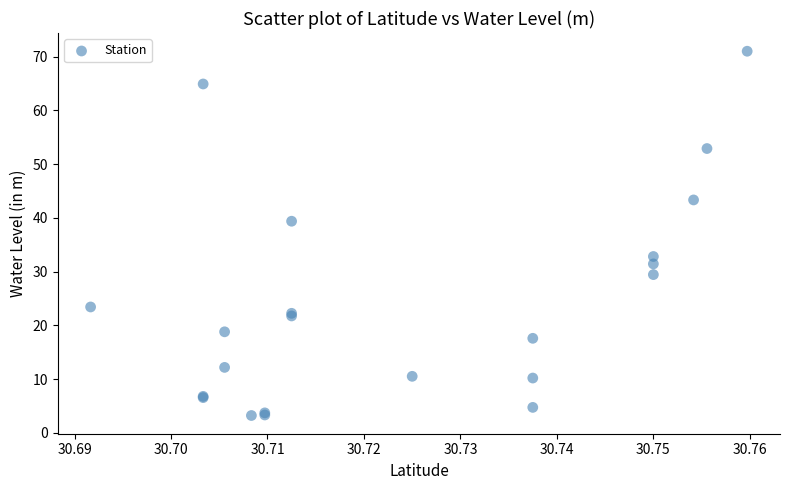

What Y value in the scatter plot is closest to 37?

39.4